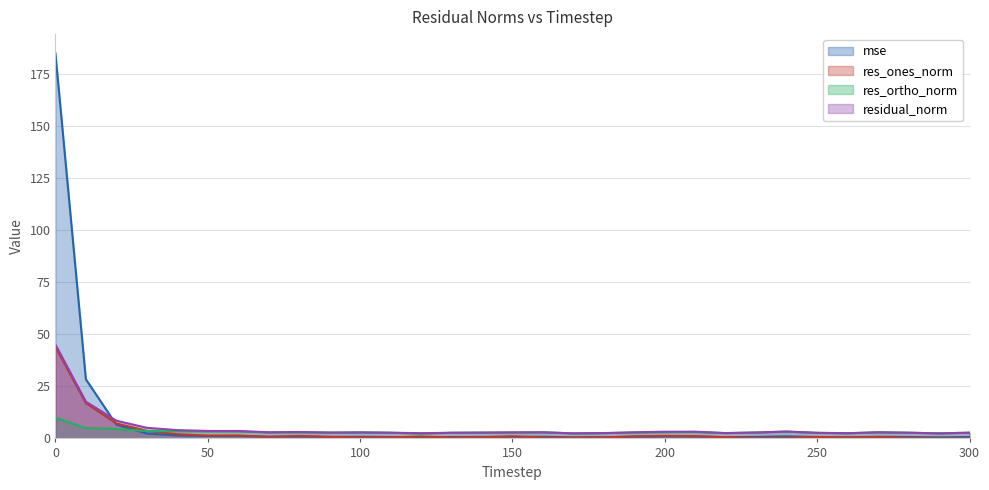

What is the difference between the highest and lowest values at 40?

2.5